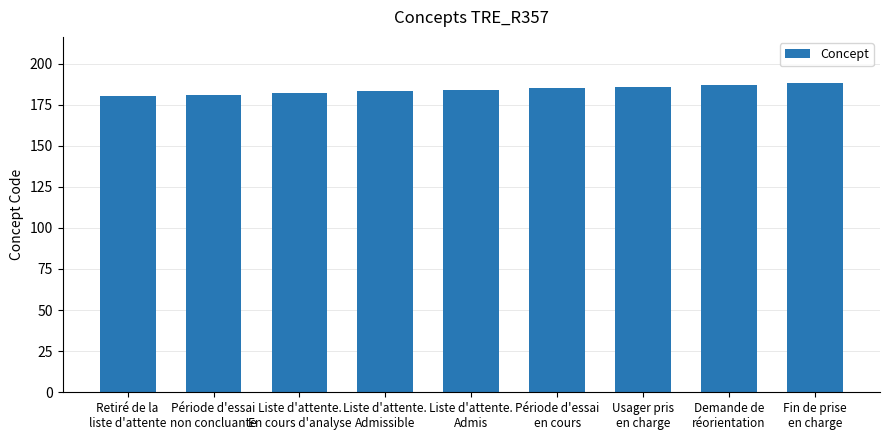

The value at Liste d'attente.
Admissible is 118. True or false?

False